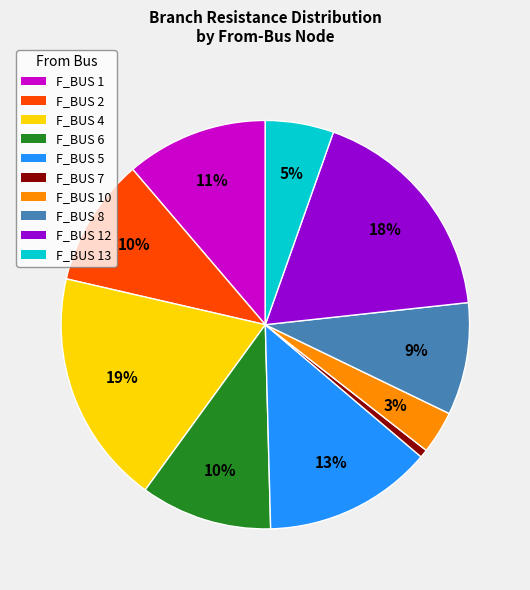

Does any single category account for the majority?

No